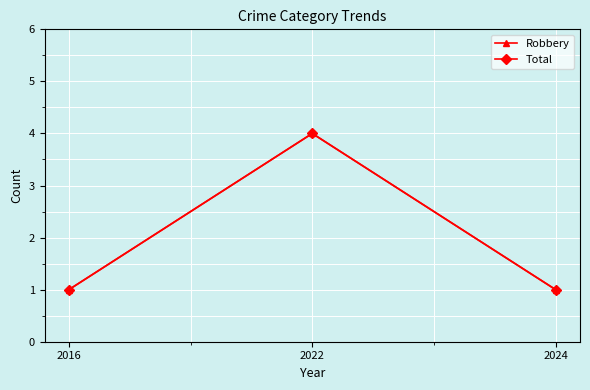

Which category has the highest value in the Total series?

2022